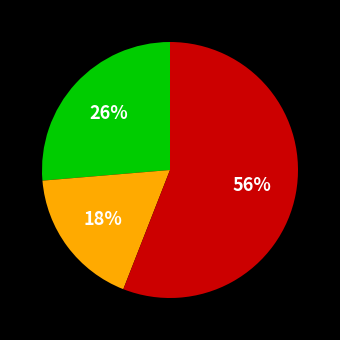

Is there a majority slice in this chart?

Yes